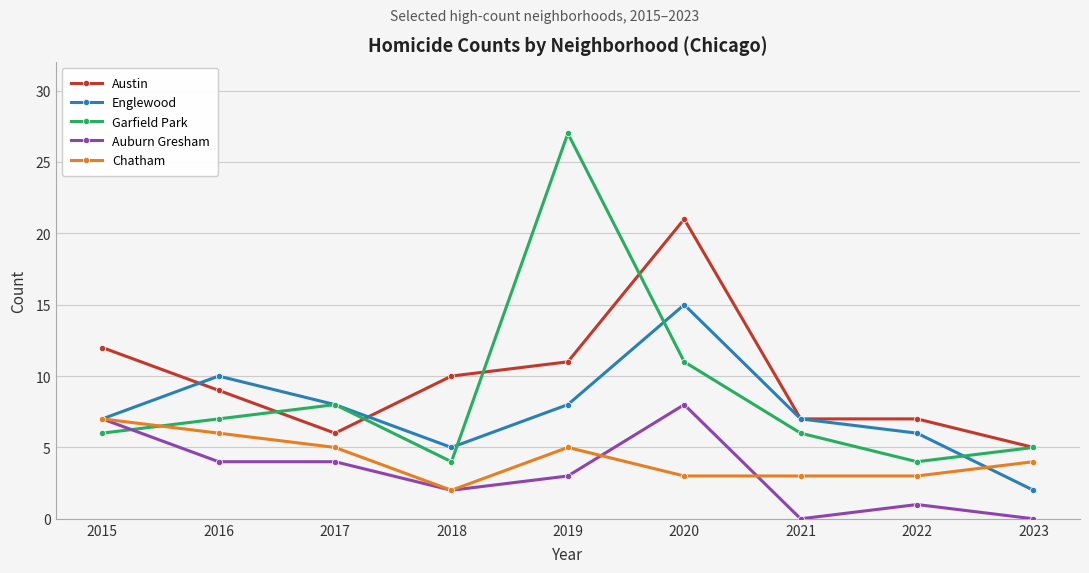

At which category does the chart reach its peak across all series?

2019